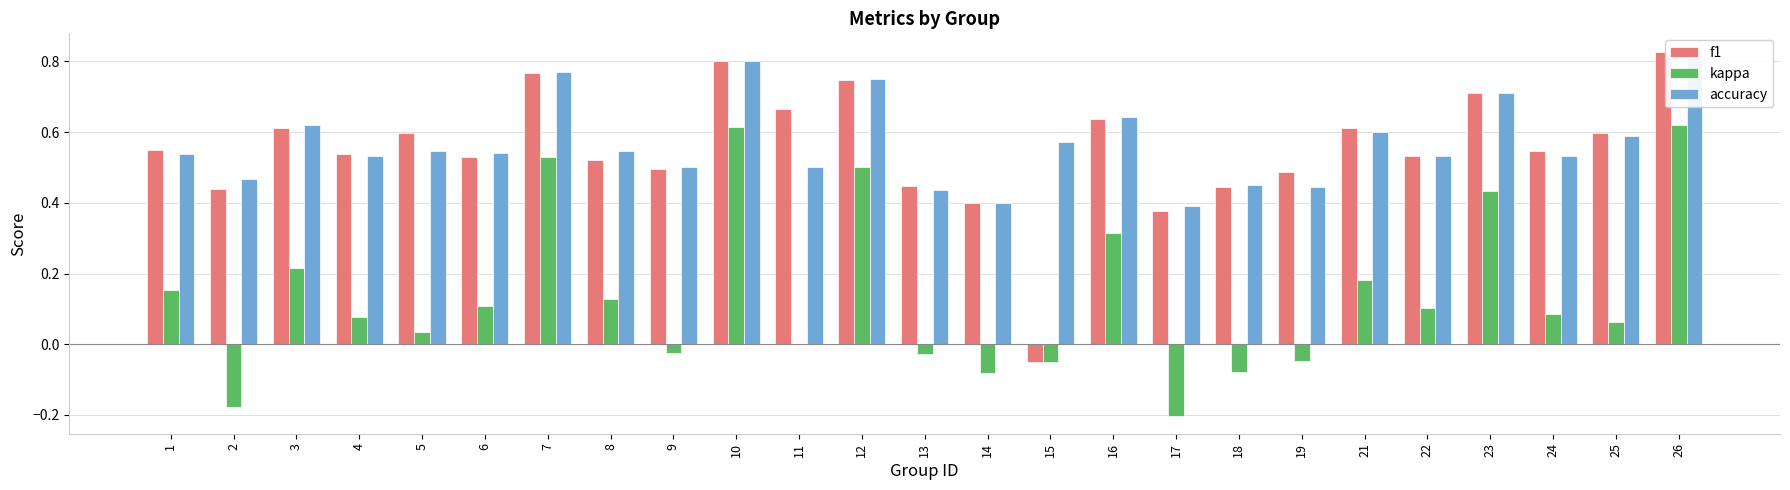

How many groups of bars are there?

25